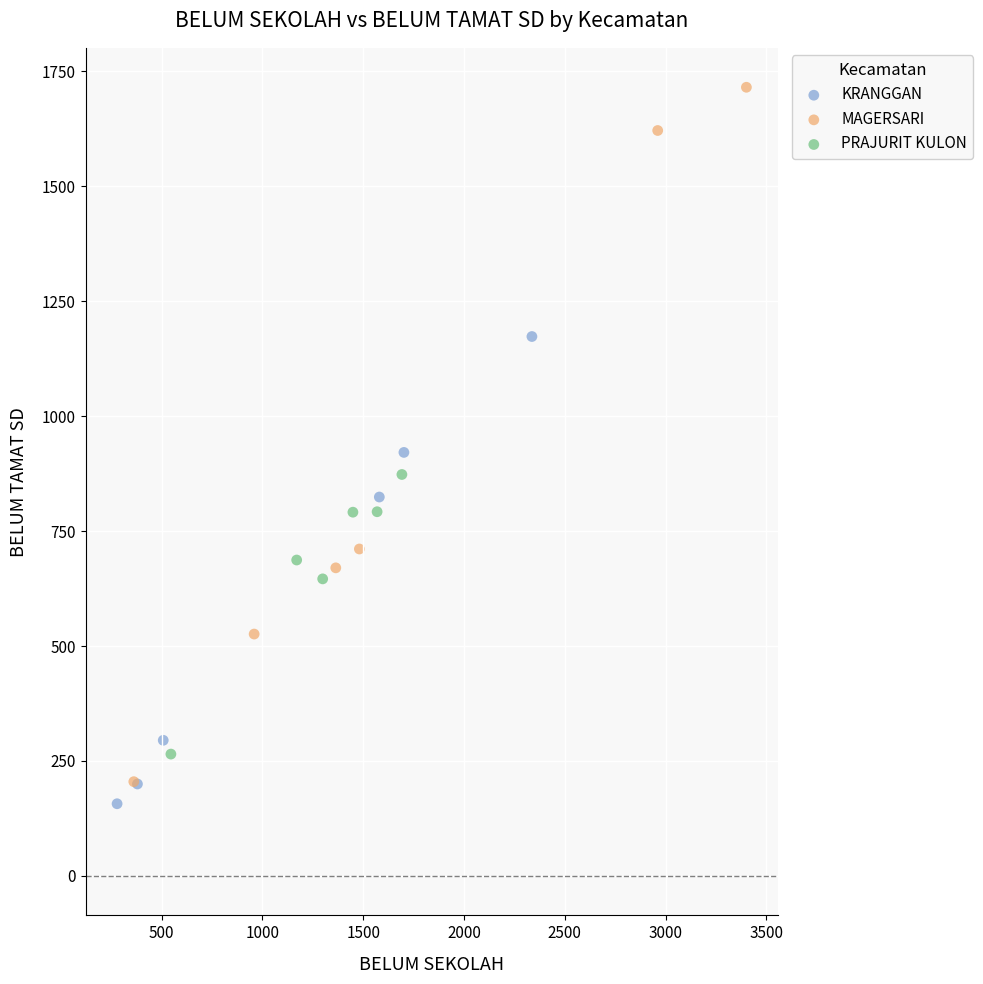

Which series reaches the minimum Y coordinate?

KRANGGAN